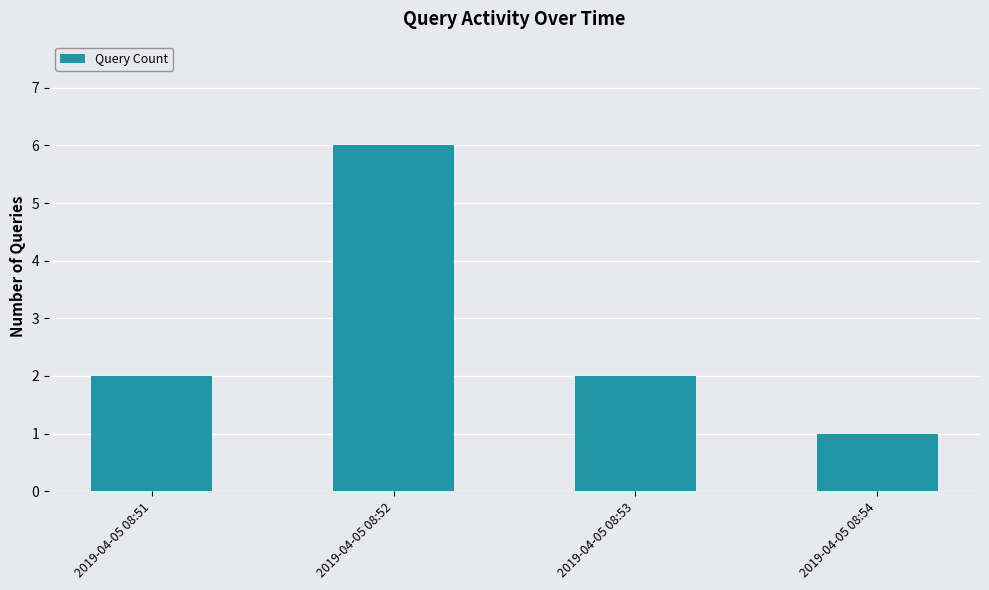

What is the change in value from 2019-04-05 08:51 to 2019-04-05 08:52?

+4